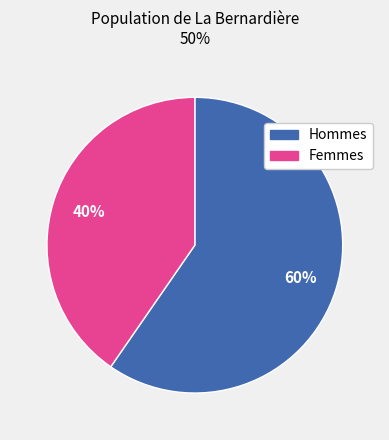

Is there any slice that represents more than half of the pie?

Yes